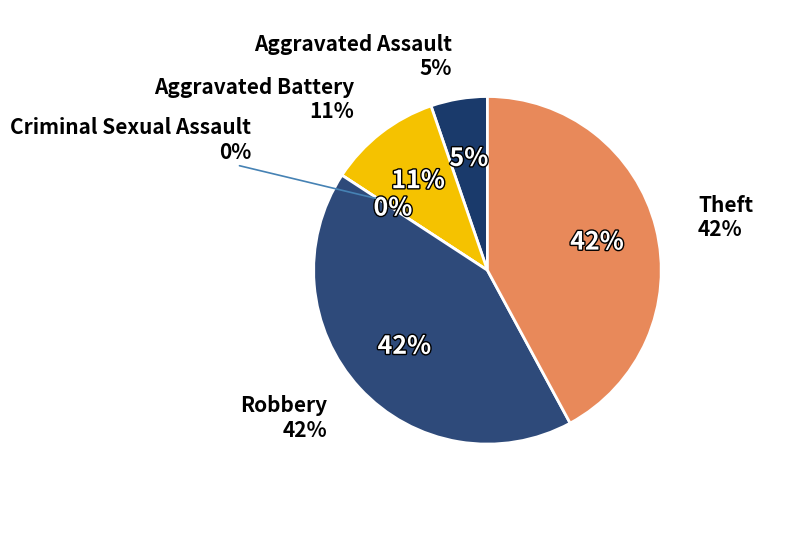

True or false: Theft accounts for 53% of the total.

False